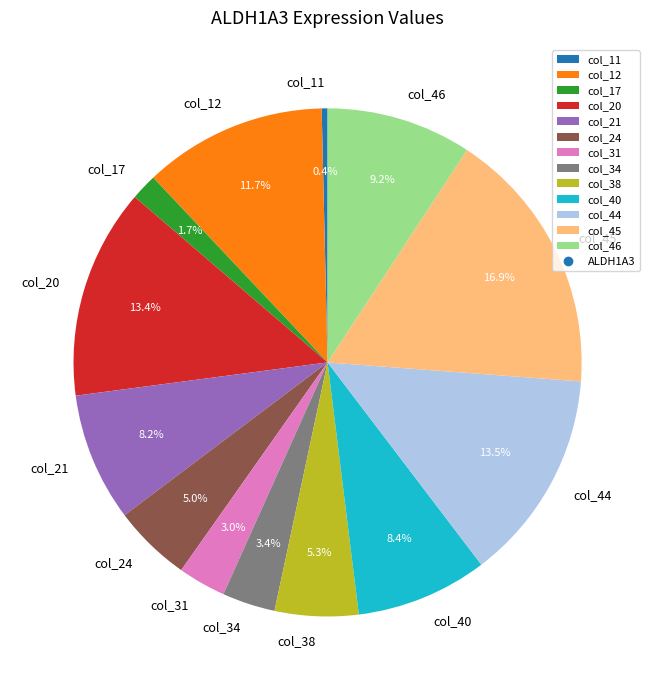

True or false: col_45 accounts for 17% of the total.

True